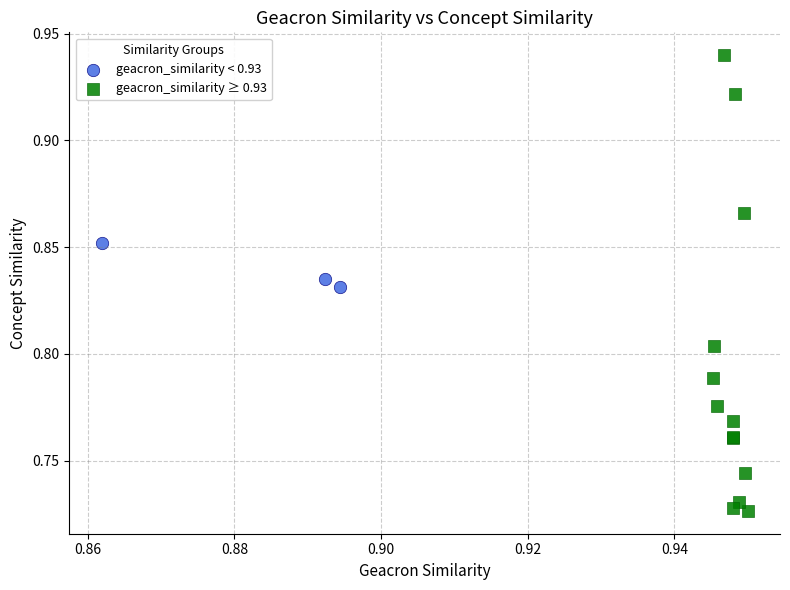

Which series reaches the minimum Y coordinate?

geacron_similarity ≥ 0.93